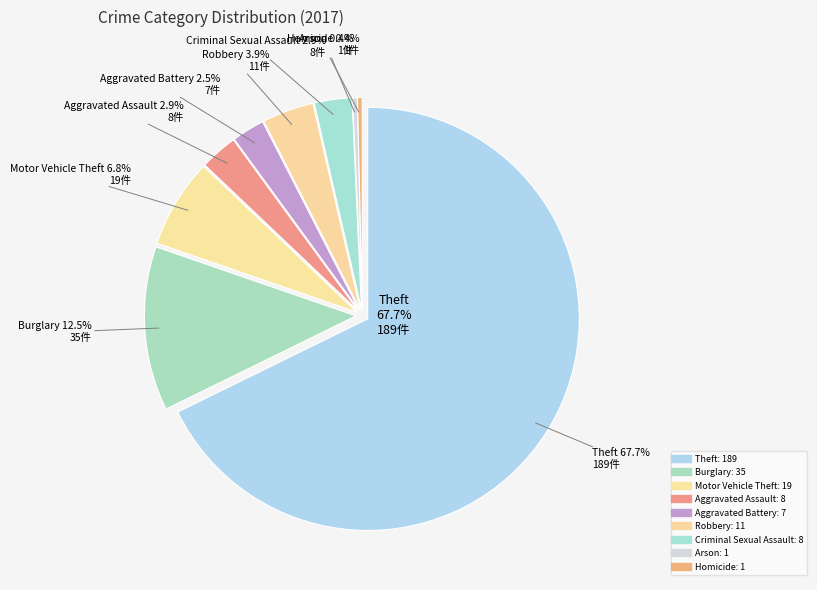

Is it true that Arson is 1% of the pie?

False